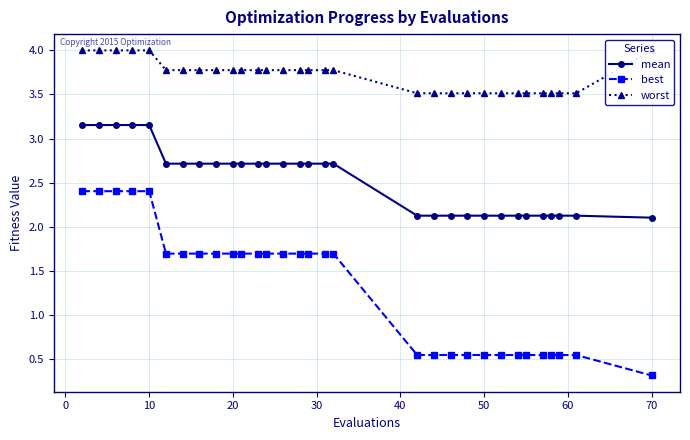

True or false: best and mean cross at least once.

False